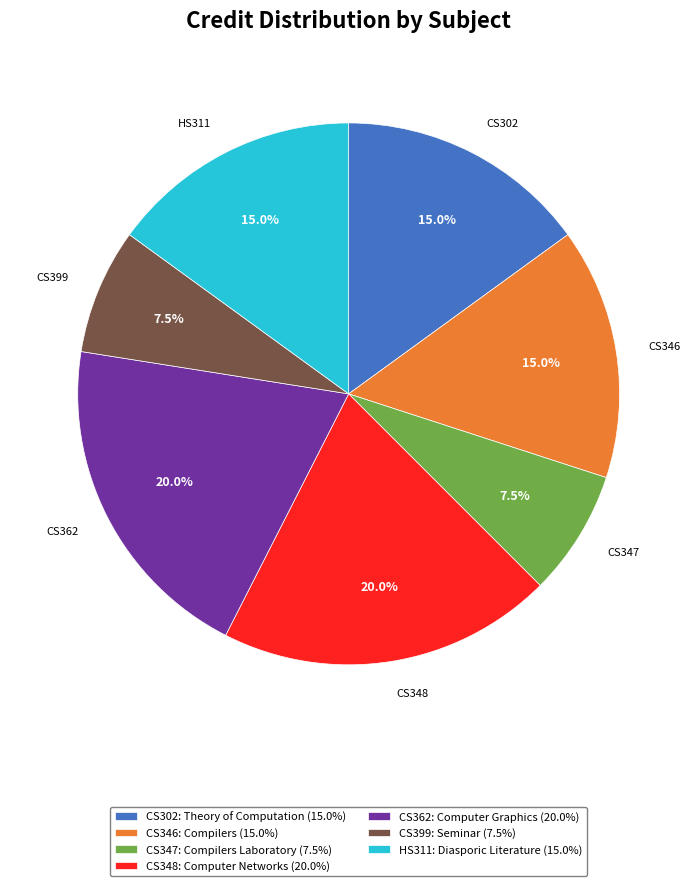

What percentage is the HS311: Diasporic Literature slice, to the nearest percent?

15%